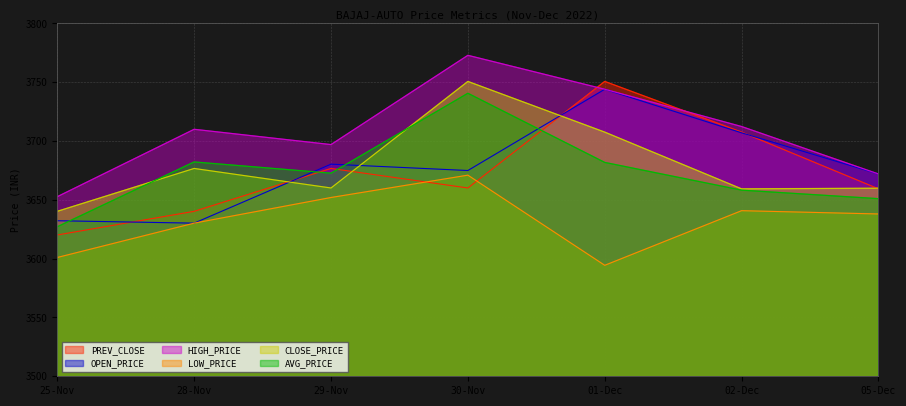

What are all the series names shown in the legend?

PREV_CLOSE, OPEN_PRICE, HIGH_PRICE, LOW_PRICE, CLOSE_PRICE, AVG_PRICE